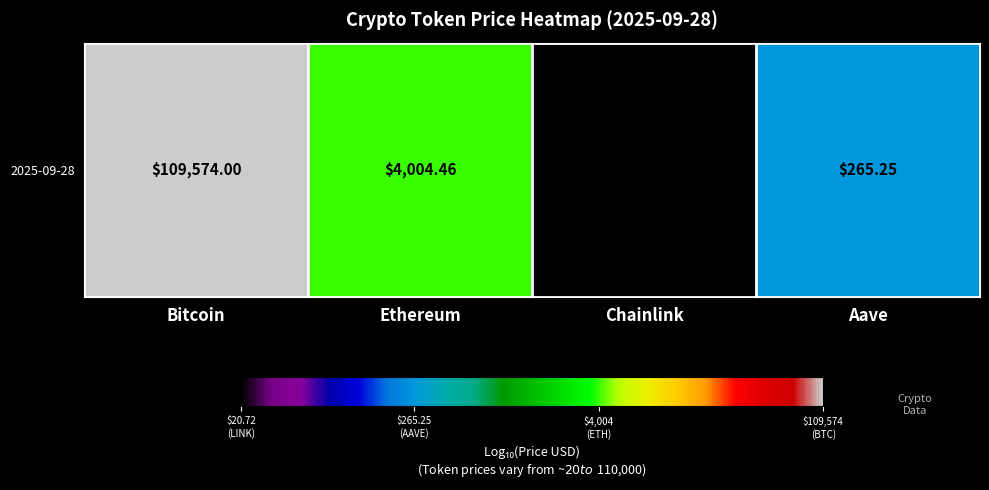

What is the change in value from Chainlink to Aave?

+1.1